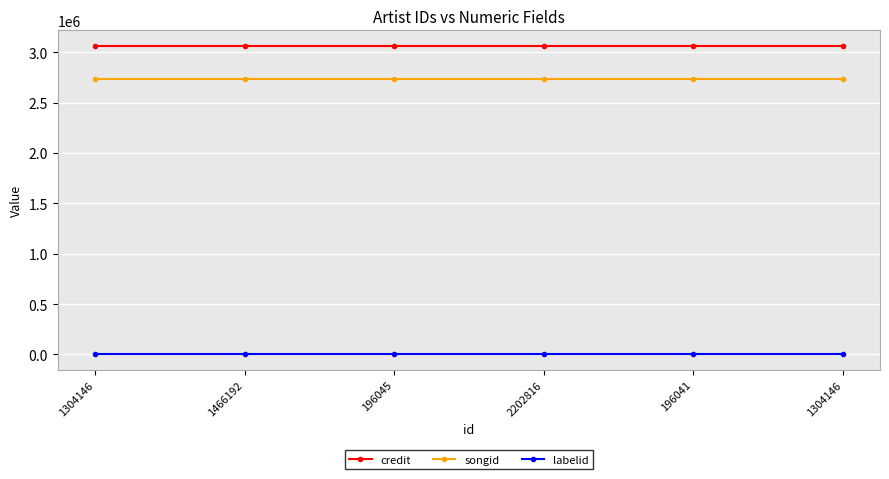

True or false: labelid and credit intersect in this chart.

False